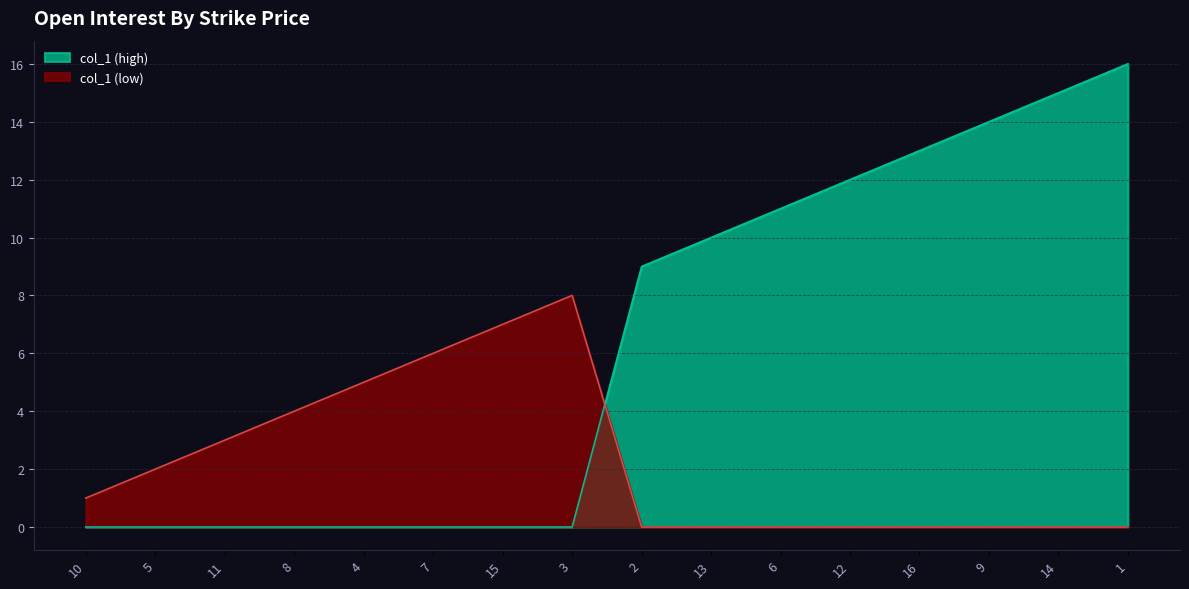

Reading right to left, what are all the values shown in this chart?

1=16	14=15	9=14	16=13	12=12	6=11	13=10	2=9	3=8	15=7	7=6	4=5	8=4	11=3	5=2	10=1